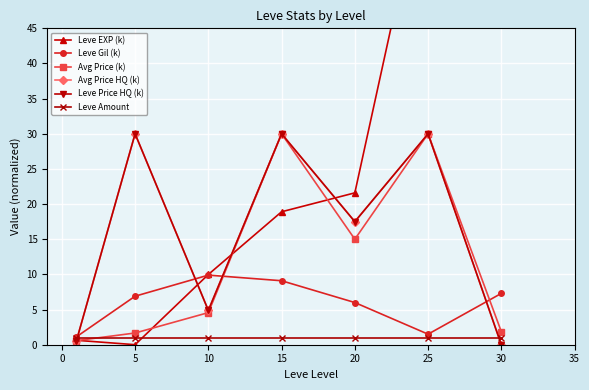

List the series in order of their peak value, lowest first.

Leve Amount, Leve Gil (k), Avg Price (k), Avg Price HQ (k), Leve Price HQ (k), Leve EXP (k)